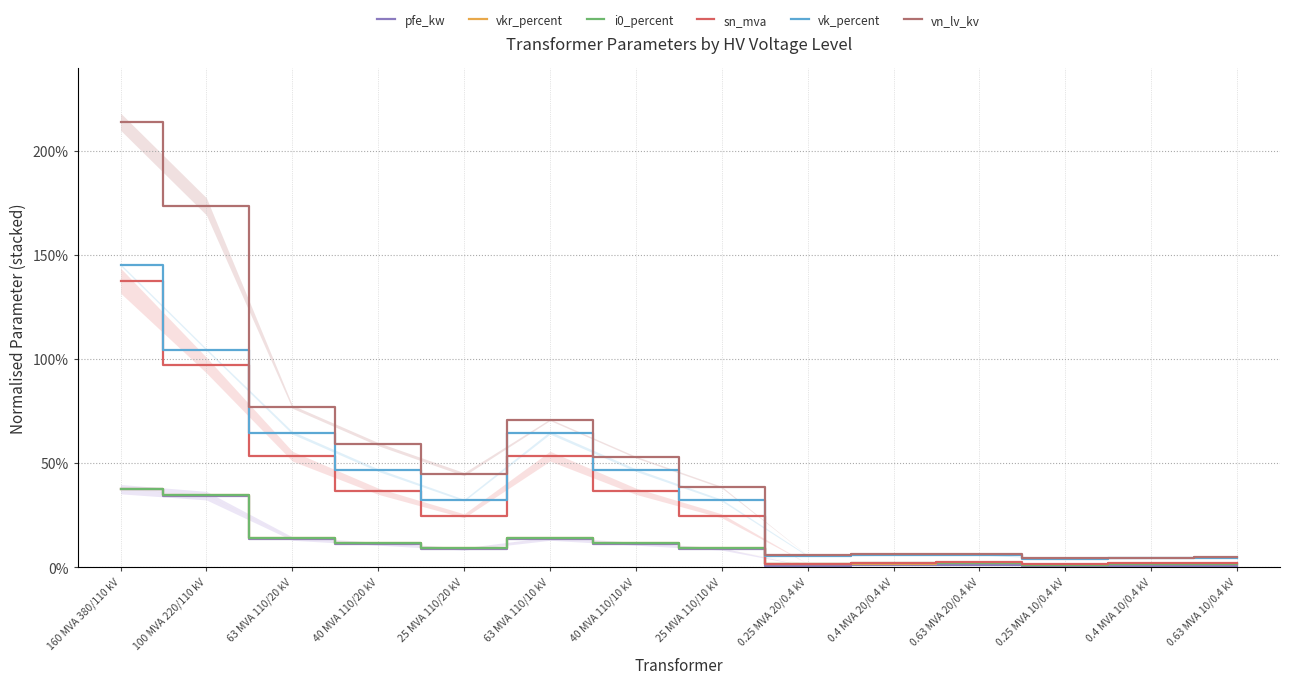

True or false: sn_mva and vkr_percent cross at least once.

False